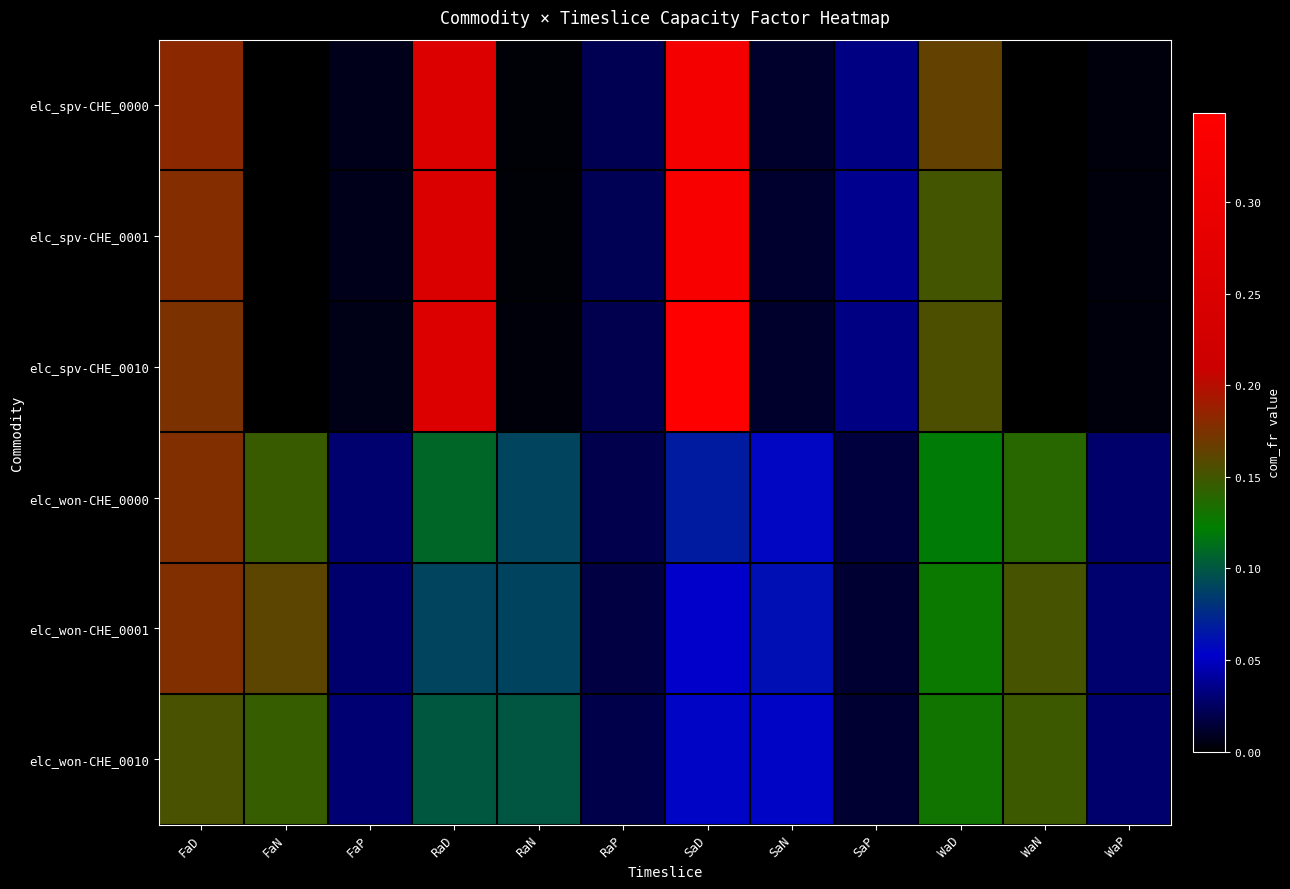

What is the total value across all series at FaN?

0.5